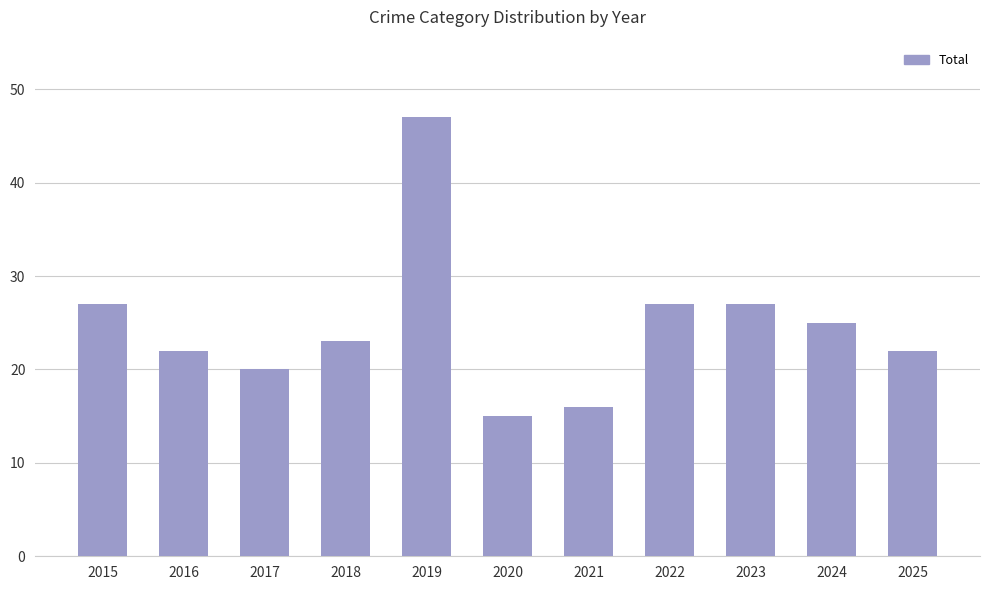

Which category has the lowest value across all series?

2020